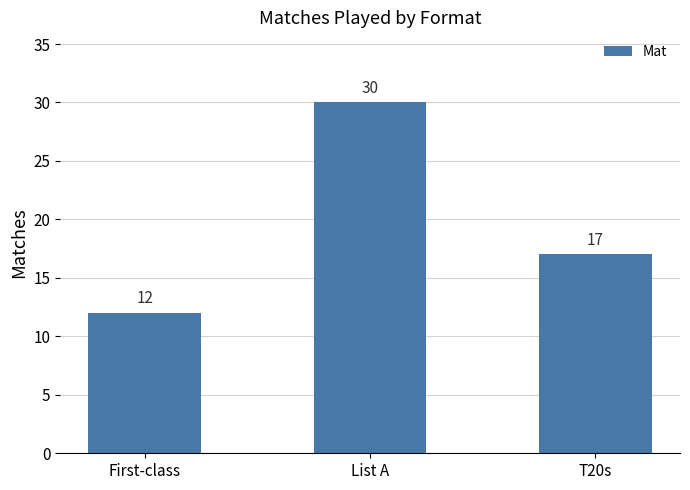

What is the change in value from First-class to T20s?

+5